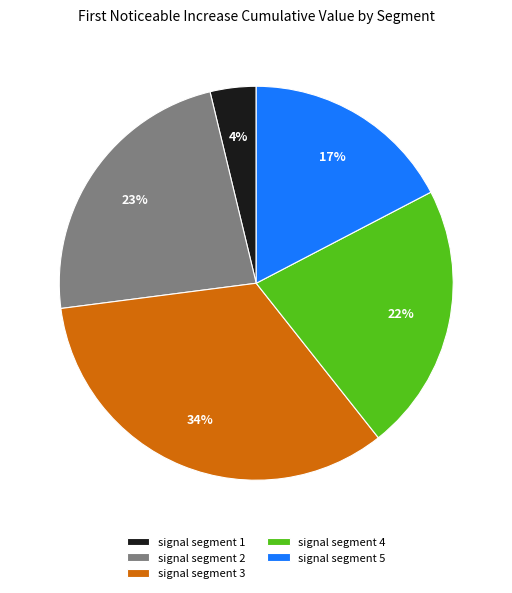

Rank the categories by value from lowest to highest.

signal segment 1, signal segment 5, signal segment 4, signal segment 2, signal segment 3